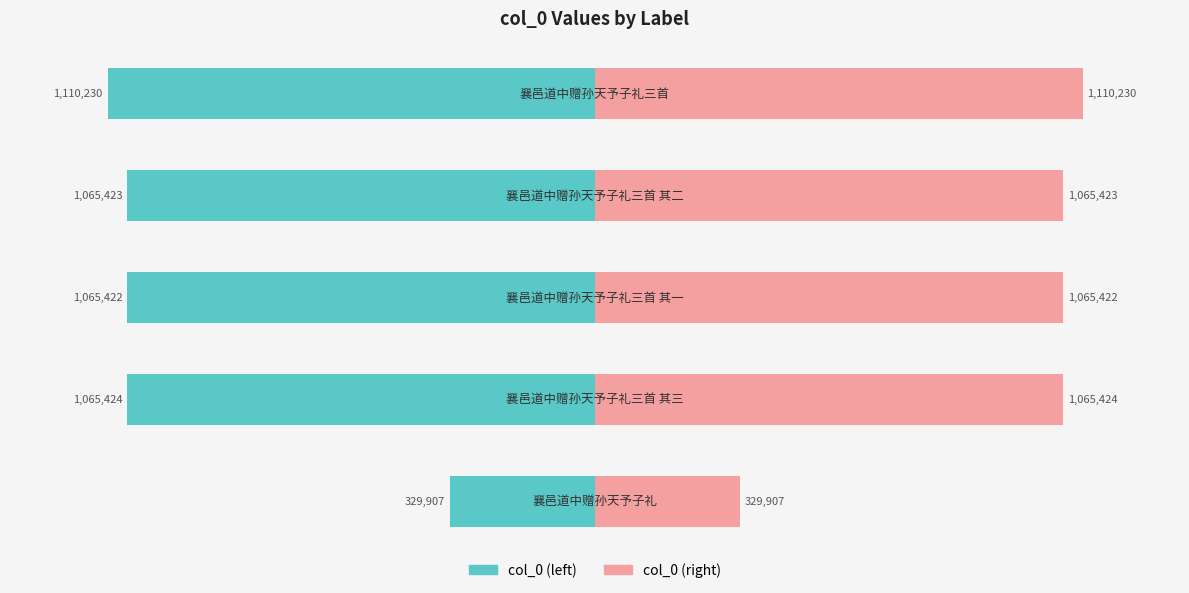

How many bars are there in each group?

2